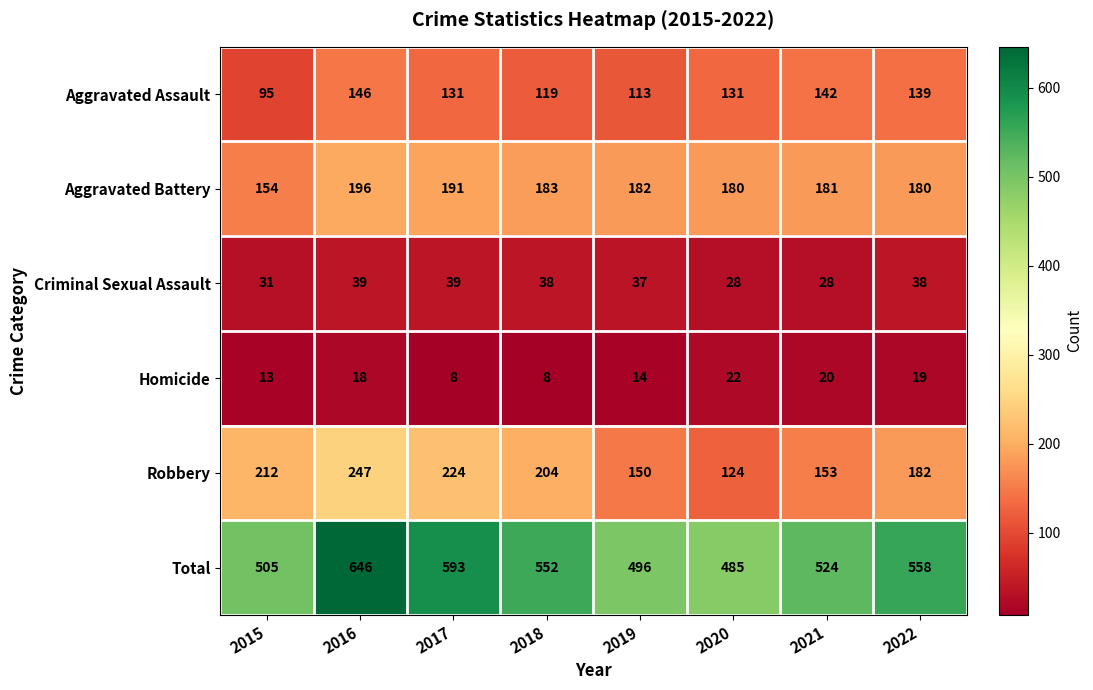

True or false: Homicide has a value of 14 at 2019.

True